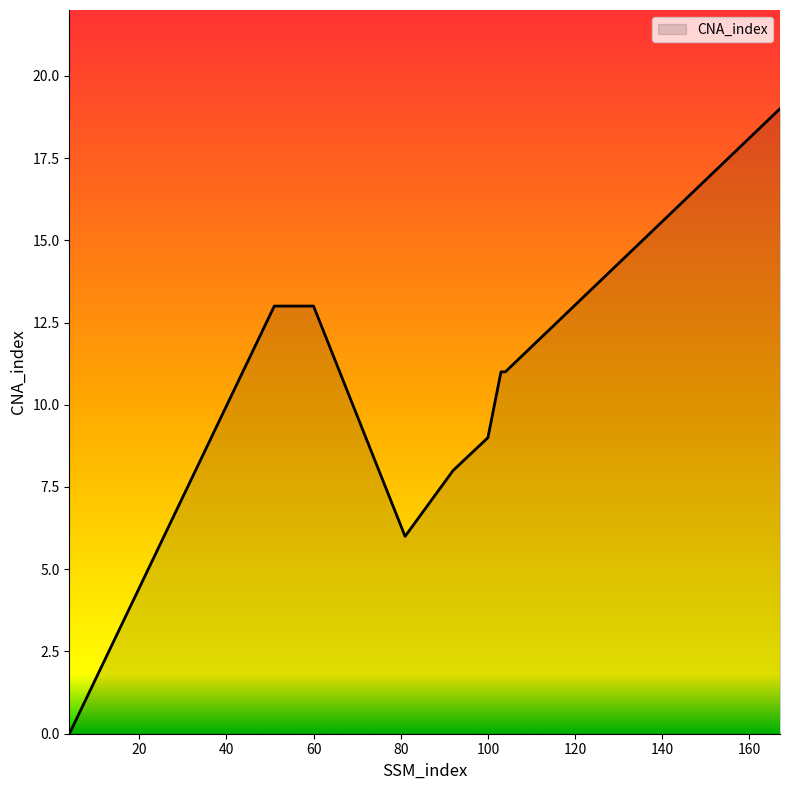

What is the difference between the second highest and second lowest values?

7